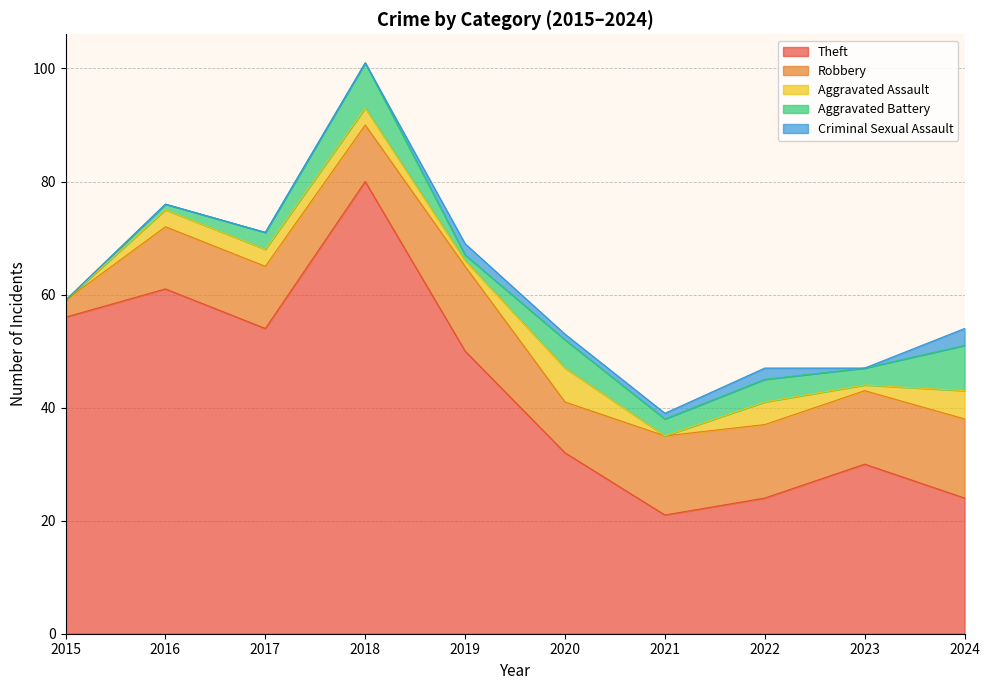

How many data points does each series have?

10